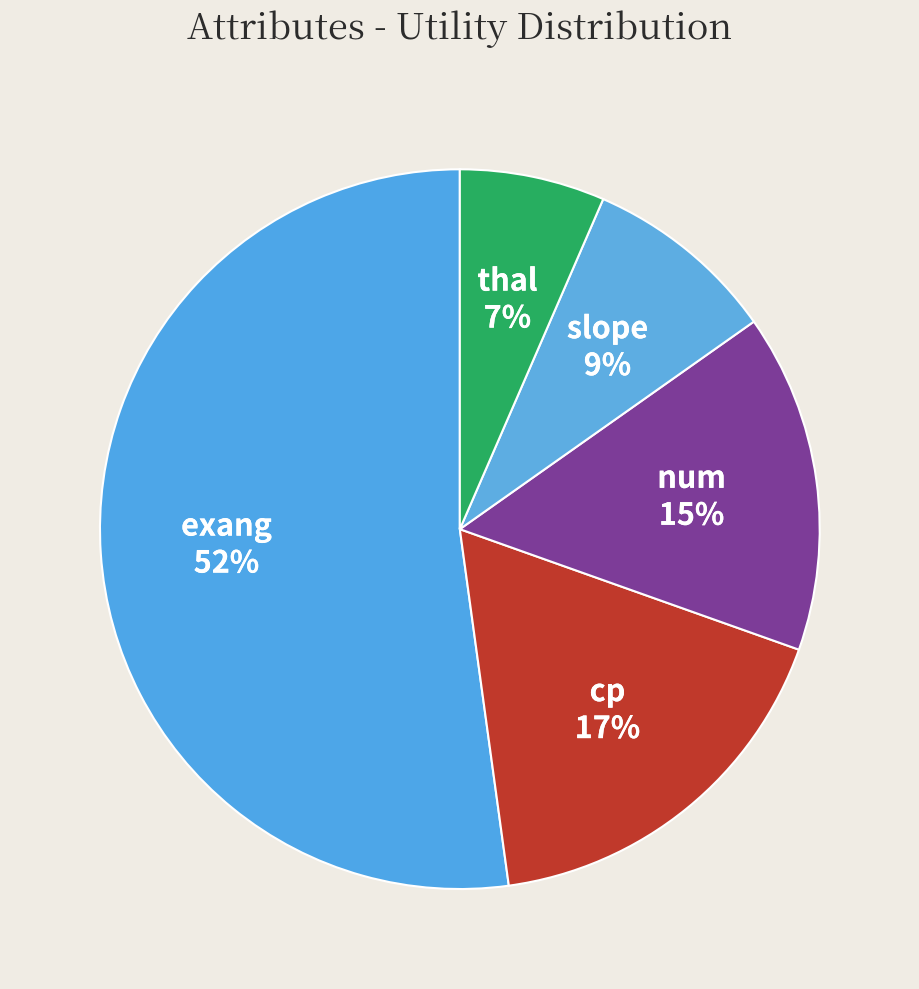

Which category has the biggest portion of the pie?

exang